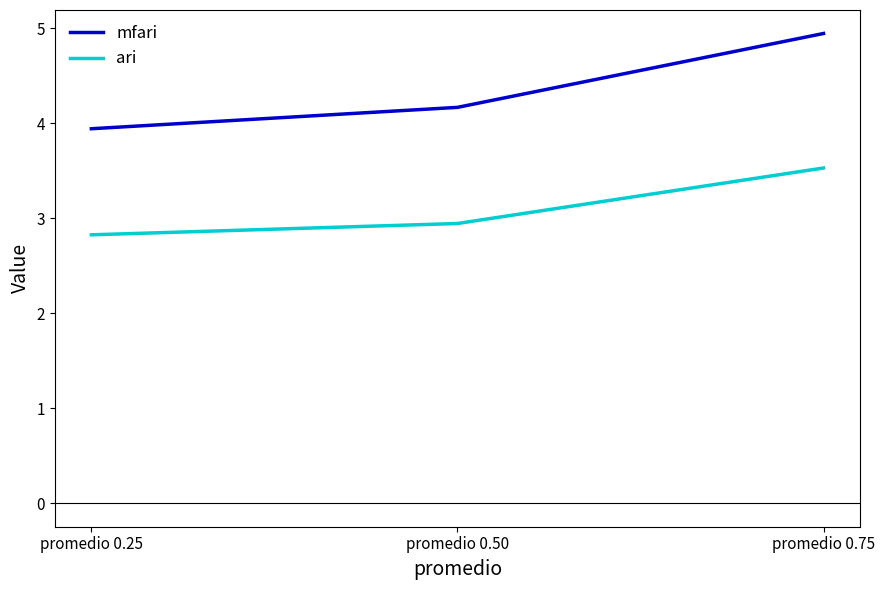

What is the average value of the ari series?

3.1